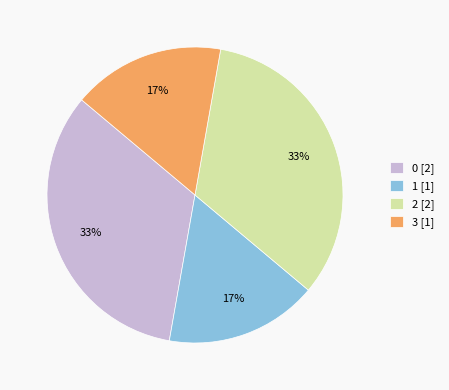

The 0 [2] slice represents 26% of the pie. True or false?

False